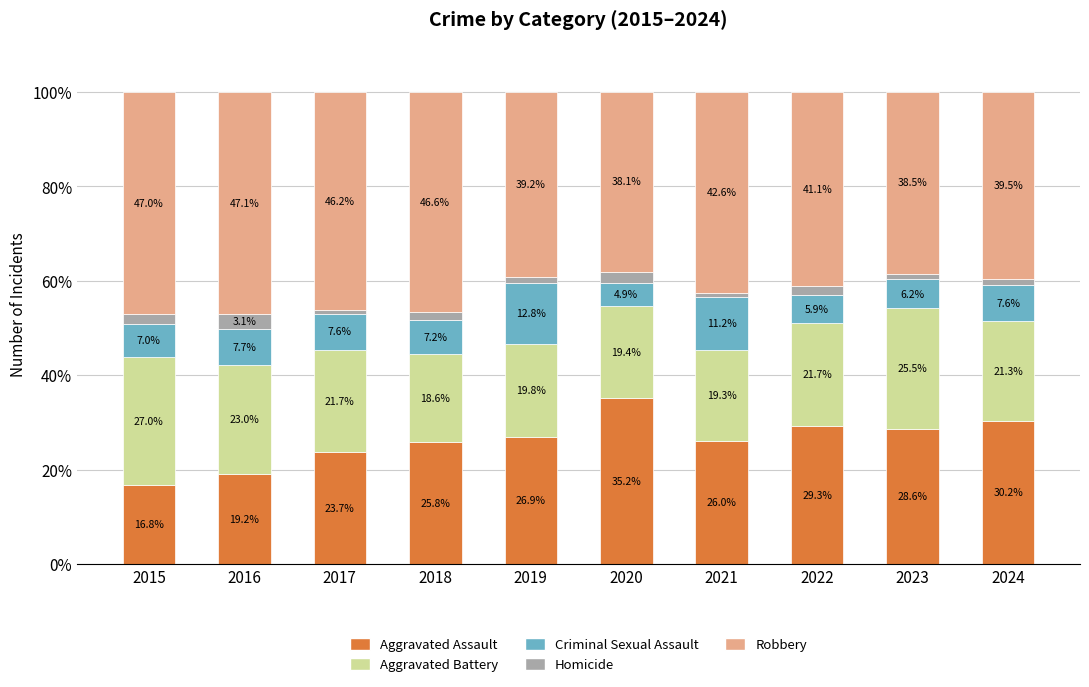

Count the number of categories in the chart.

10